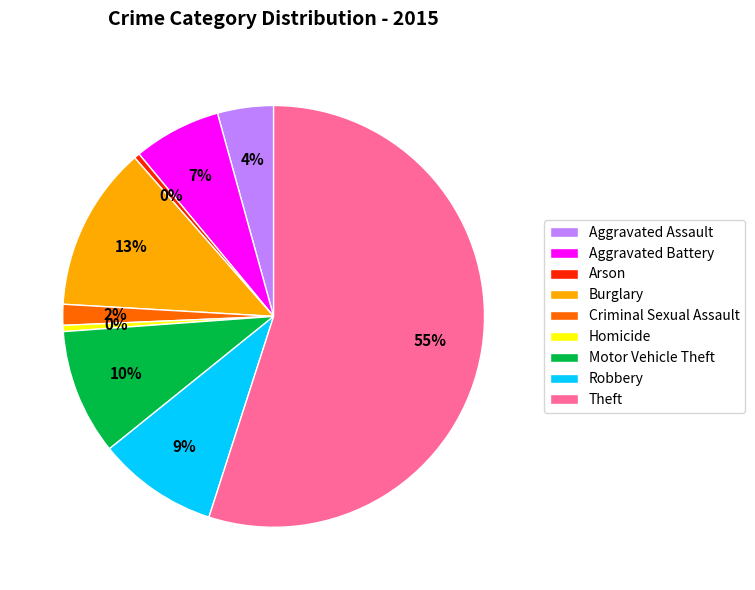

Between Motor Vehicle Theft and Theft, which is larger?

Theft